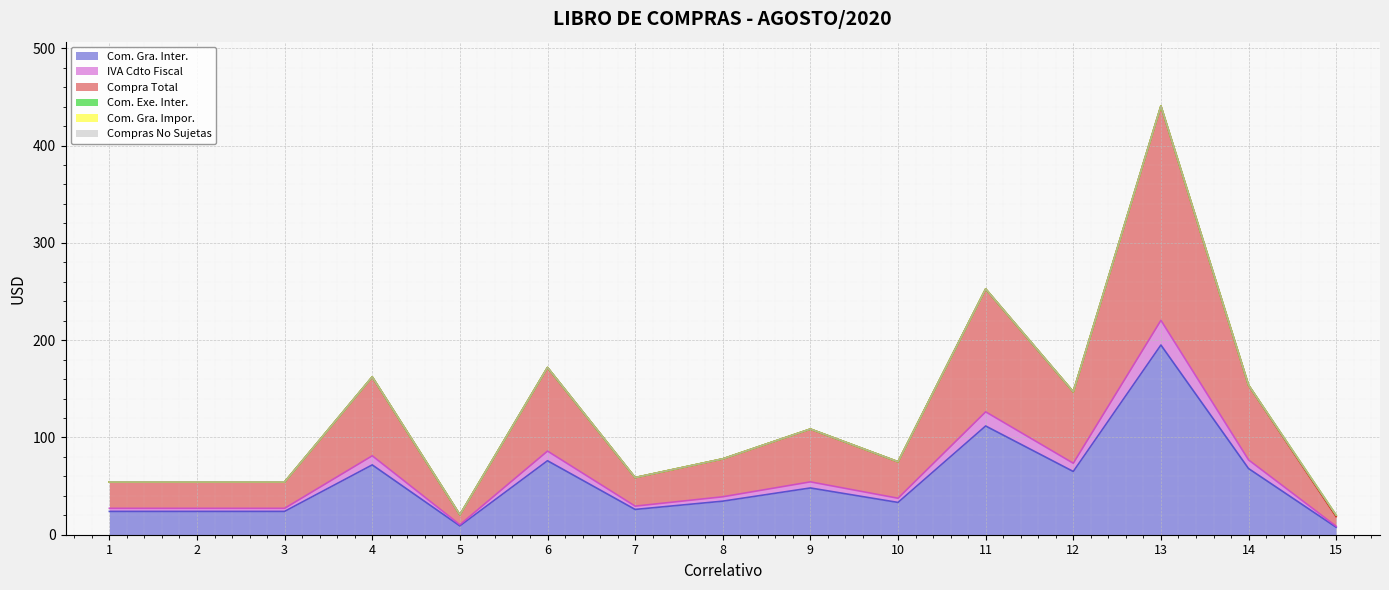

Where does the IVA Cdto Fiscal series first go above 38?

4